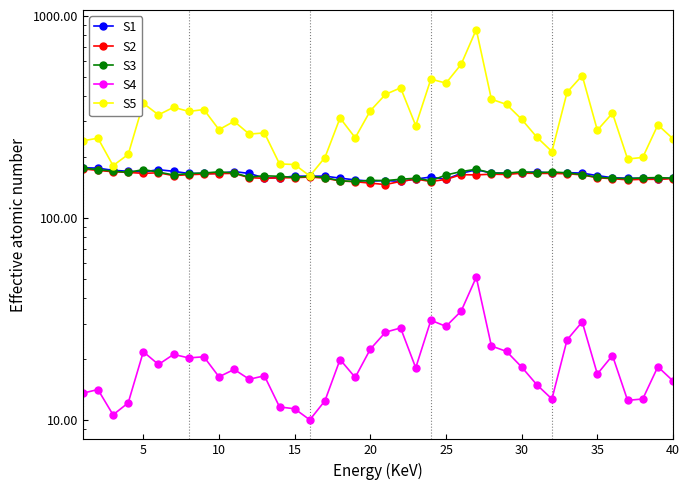

True or false: S2 and S3 cross at least once.

False